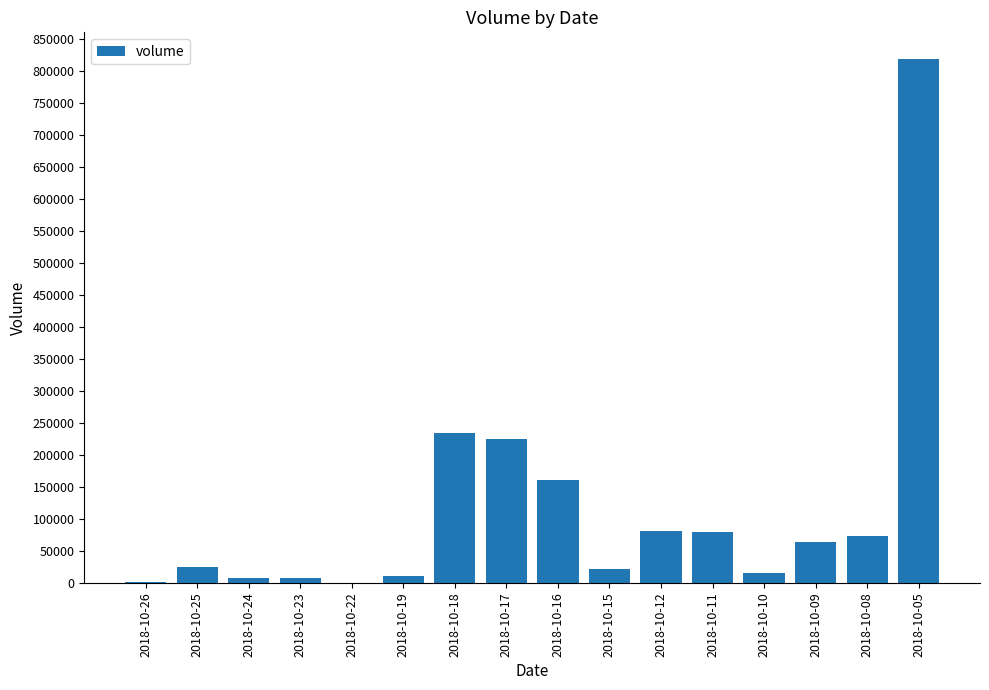

What is the average value?

114319